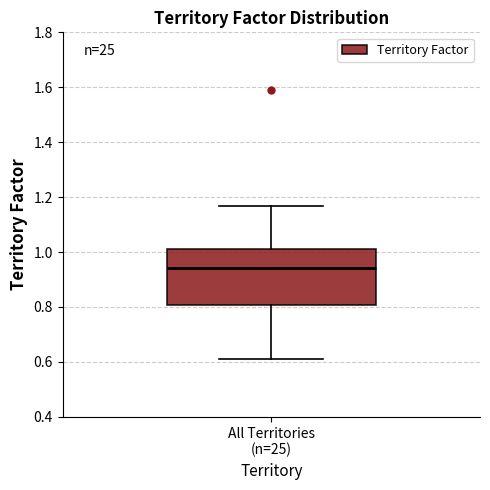

Transcribe this box plot: give where the median line is, the range the box spans, and where the two whiskers end, as read against the y-axis. The values are not printed on the chart, so give them approximately, as read against the axis.

median 0.94, box 0.80 to 1.02, whiskers 0.62 to 1.16